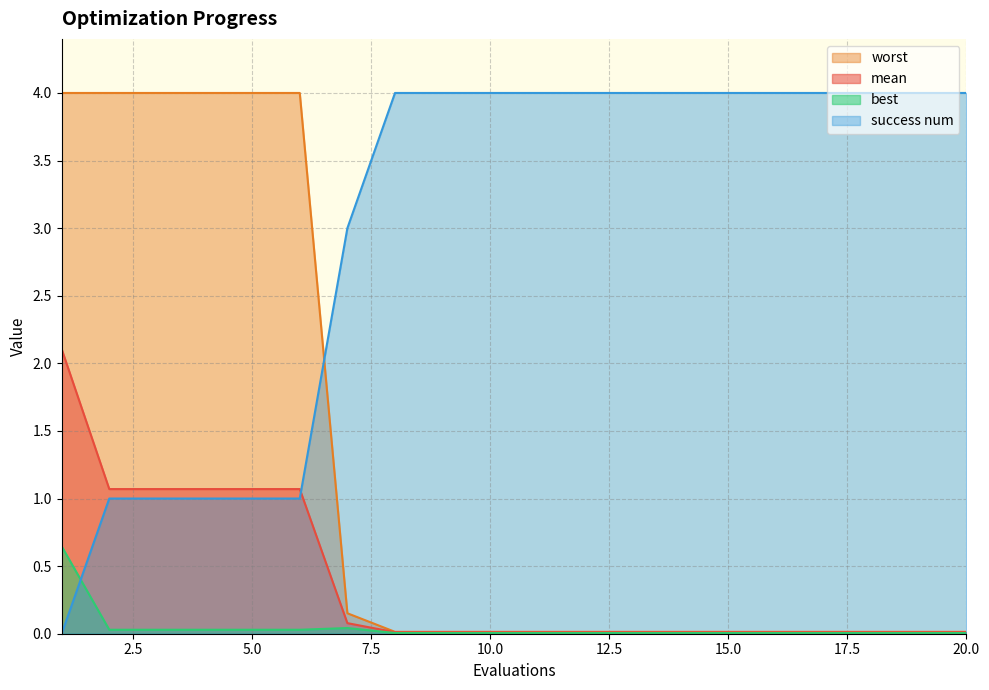

What is the difference between the maximum and minimum values in the success num series?

4.0